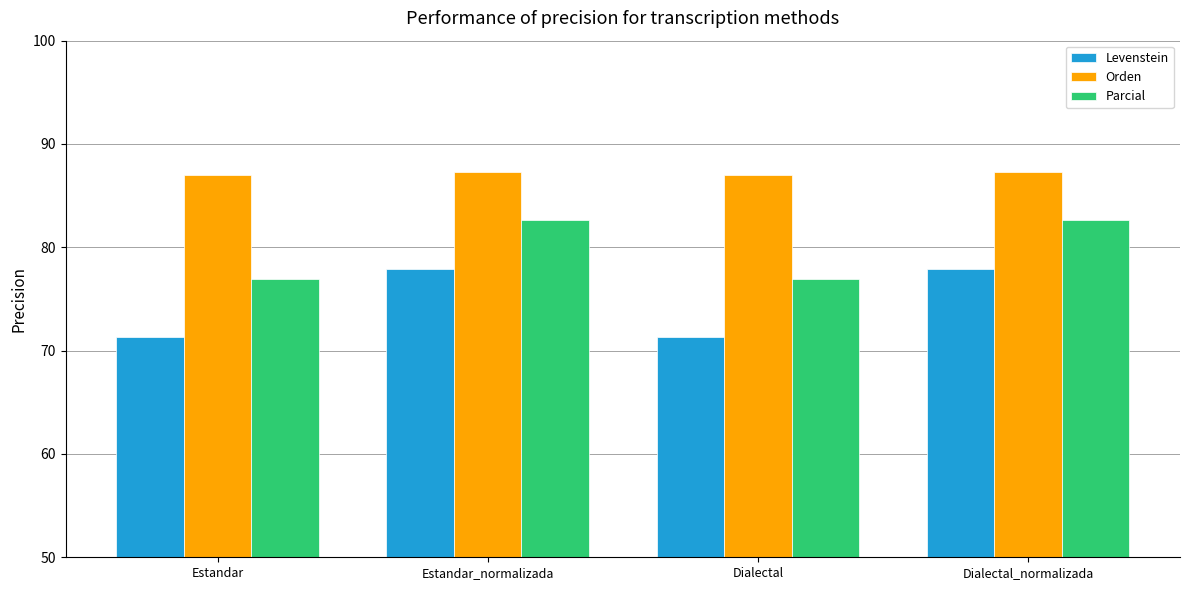

Reading left to right, transcribe all the data shown in this chart.

Levenstein: 71.3	77.9	71.3	77.9
Orden: 87.0	87.3	87.0	87.3
Parcial: 76.9	82.7	76.9	82.7